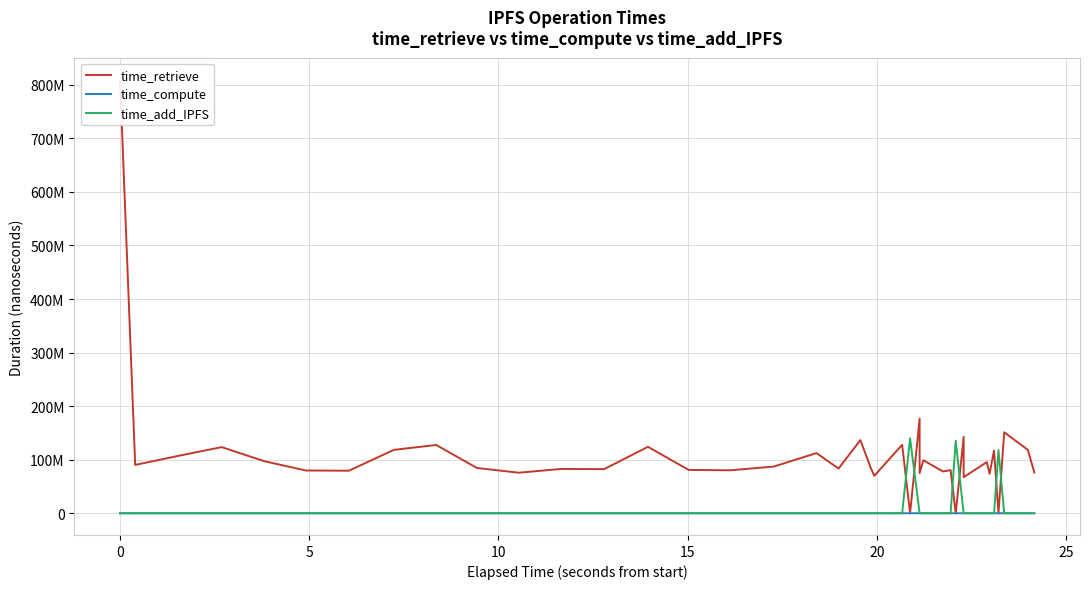

The time_compute series shows 30231 at 29. True or false?

False